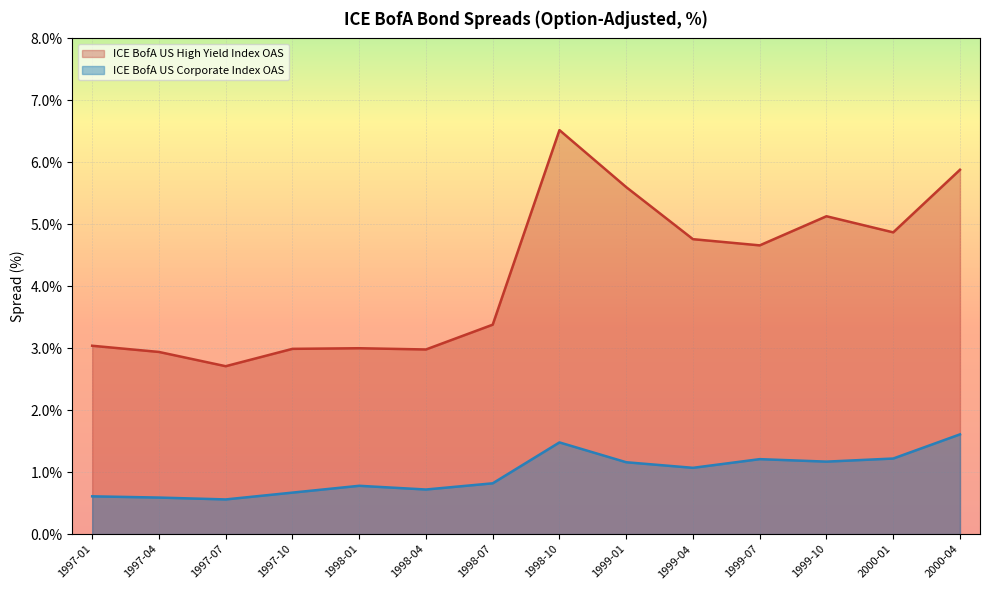

How many distinct data groups are displayed?

2